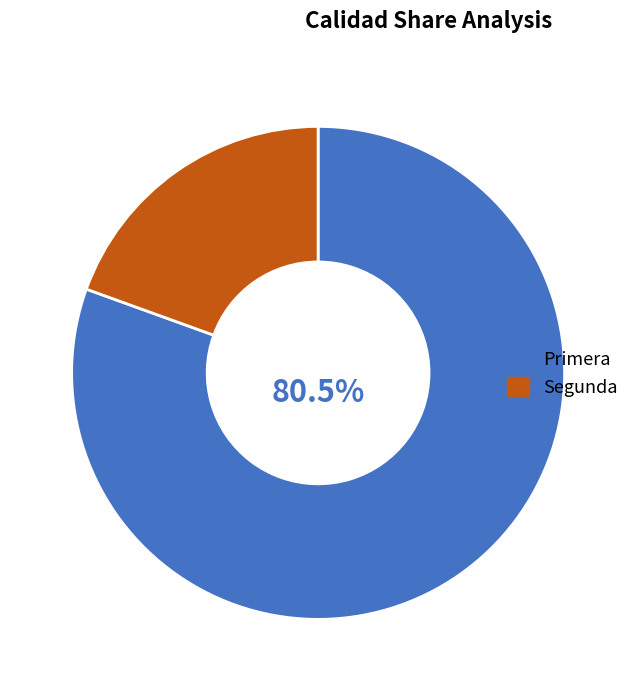

Which slice is the largest?

Primera